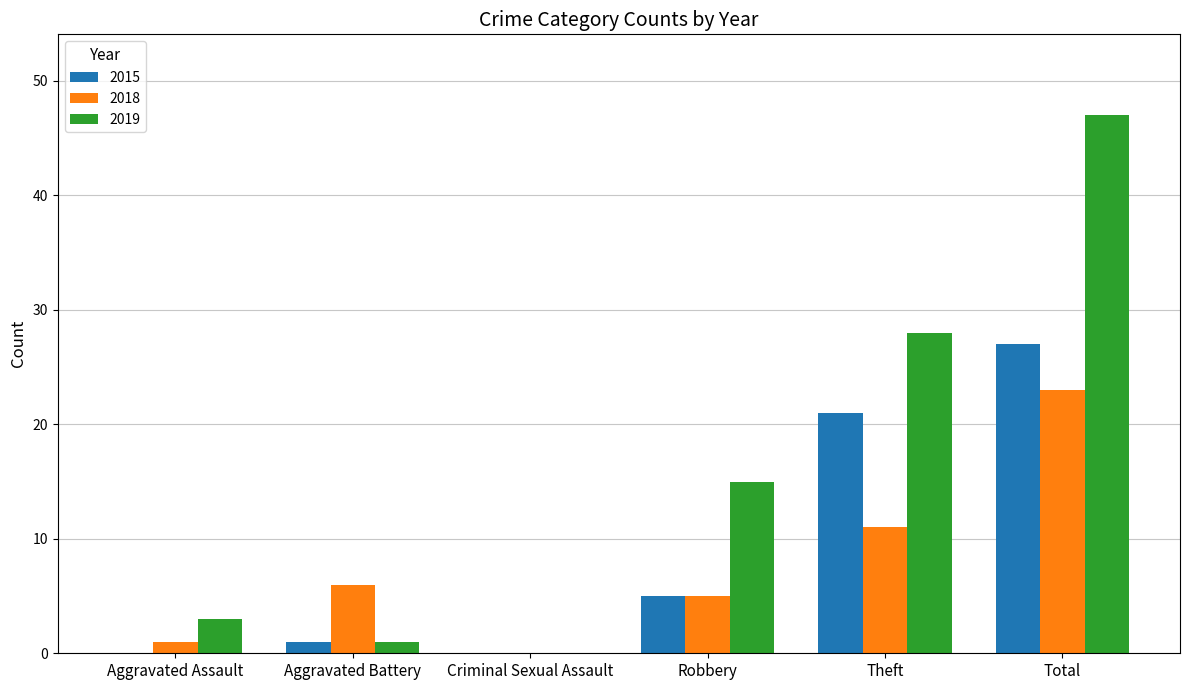

What is the sum of all 2018 values?

46